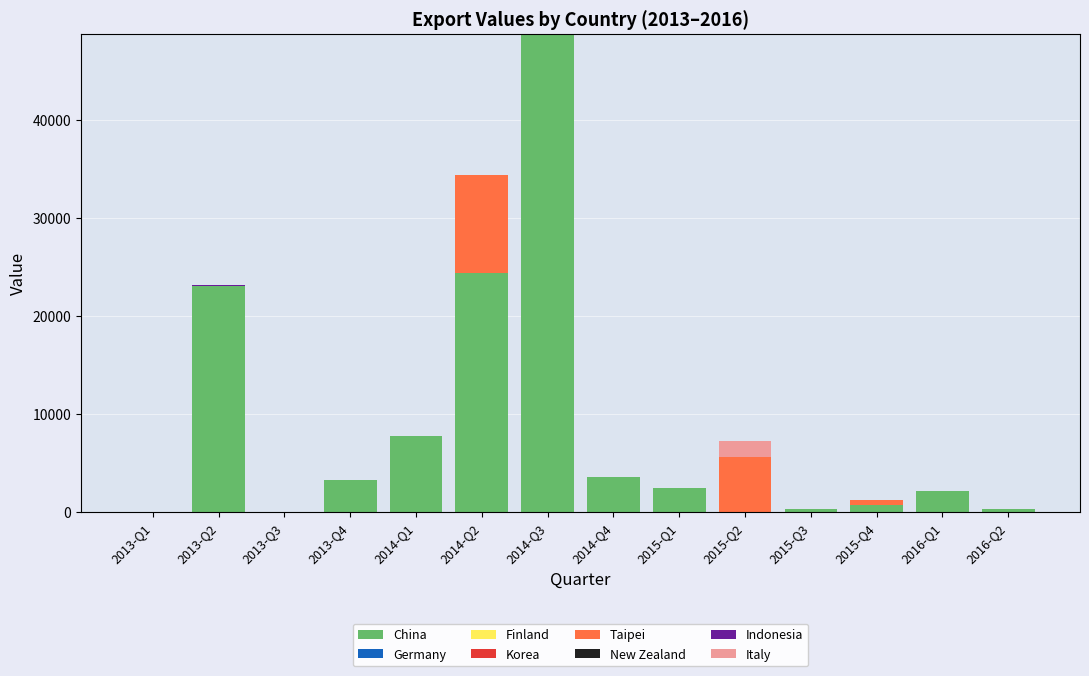

What is the sum of all China values?

116906